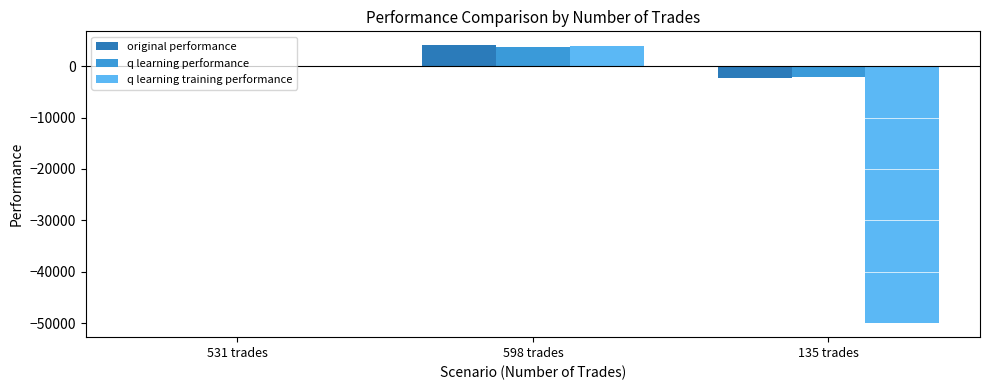

Which category has the highest value across all series?

598 trades